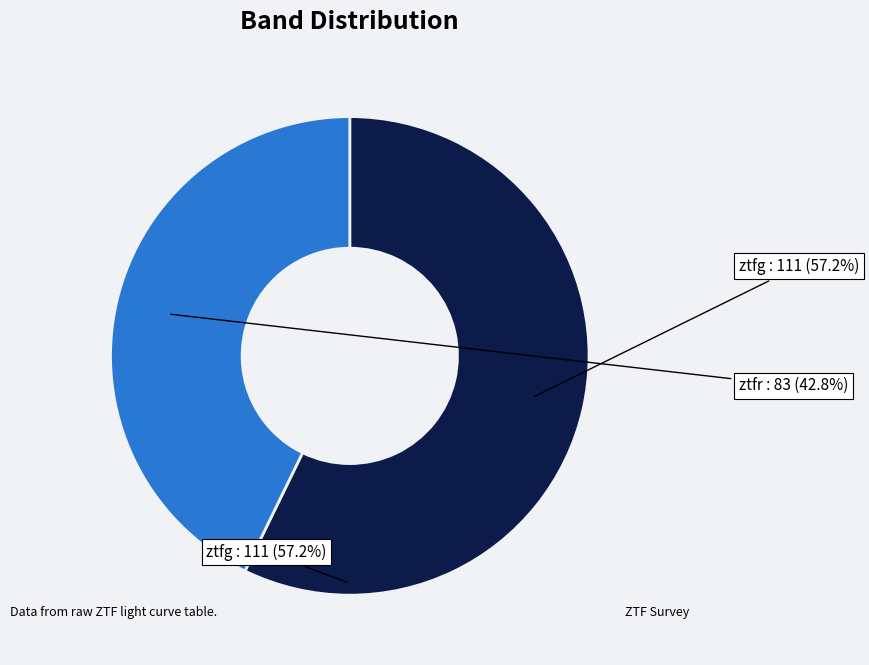

What is the smallest slice in the pie chart?

ztfr